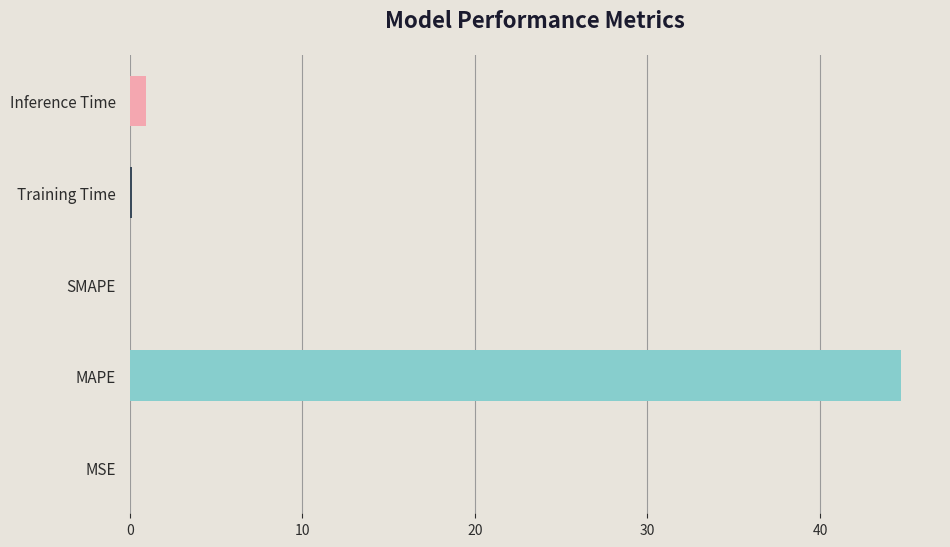

True or false: the data shows 14.5 at SMAPE.

False